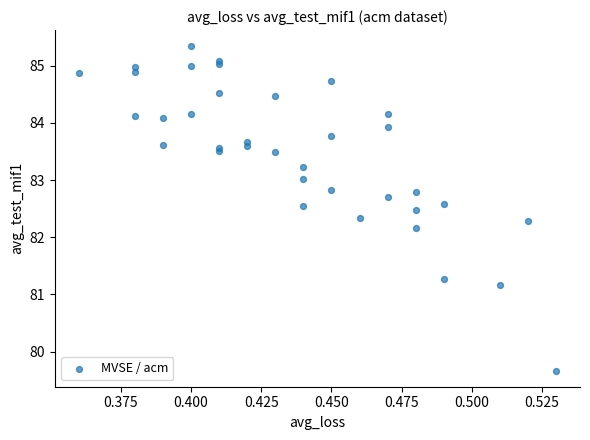

What Y value in the scatter plot is closest to 82?

82.2